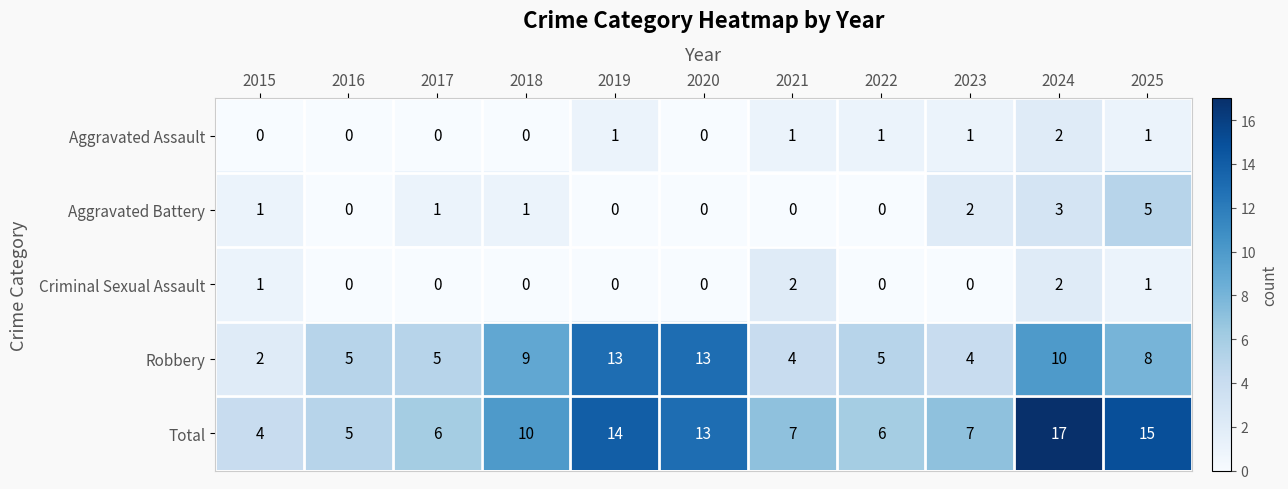

Which series has the largest range (max minus min)?

Total